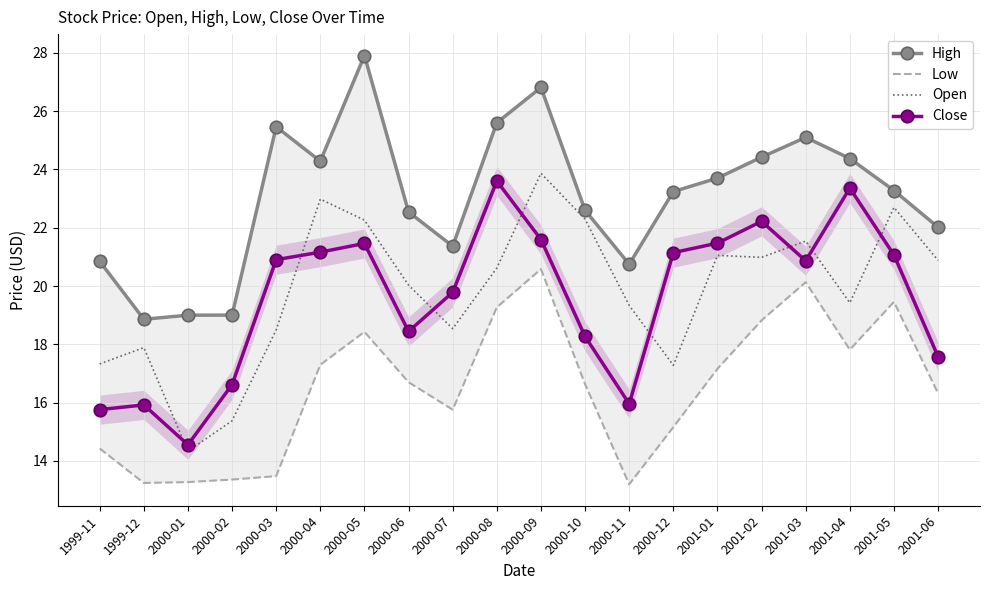

At which category is the sum across all series the highest?

2000-09